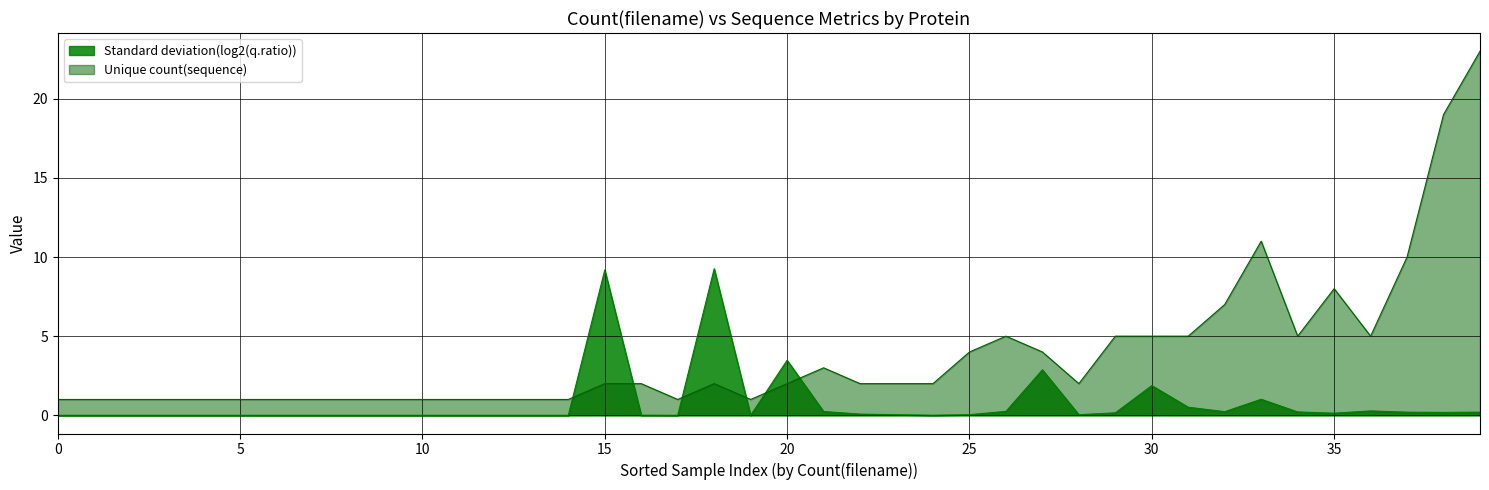

How many positive values does the Standard deviation(log2(q.ratio)) series have?

24